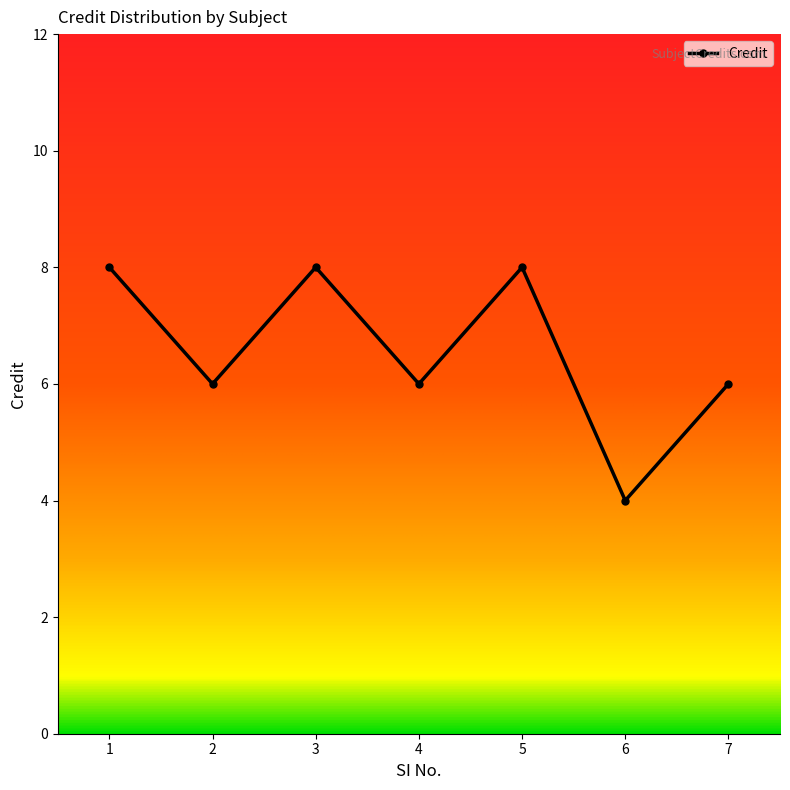

The value at 1 is 3. True or false?

False